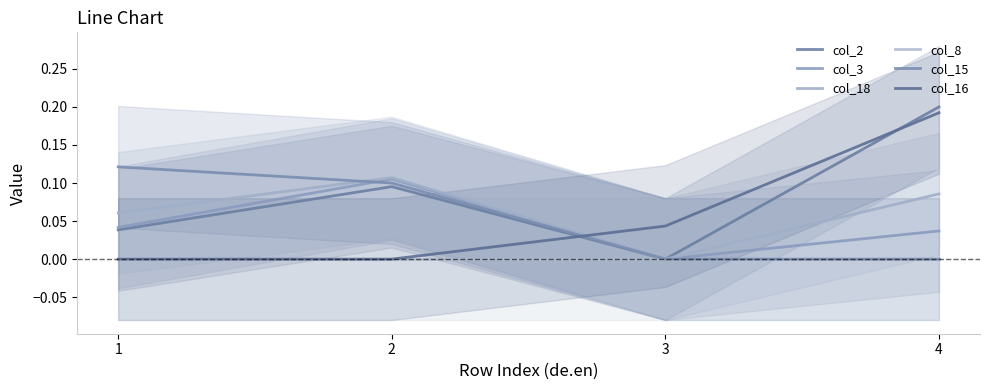

True or false: col_8 and col_2 intersect in this chart.

False